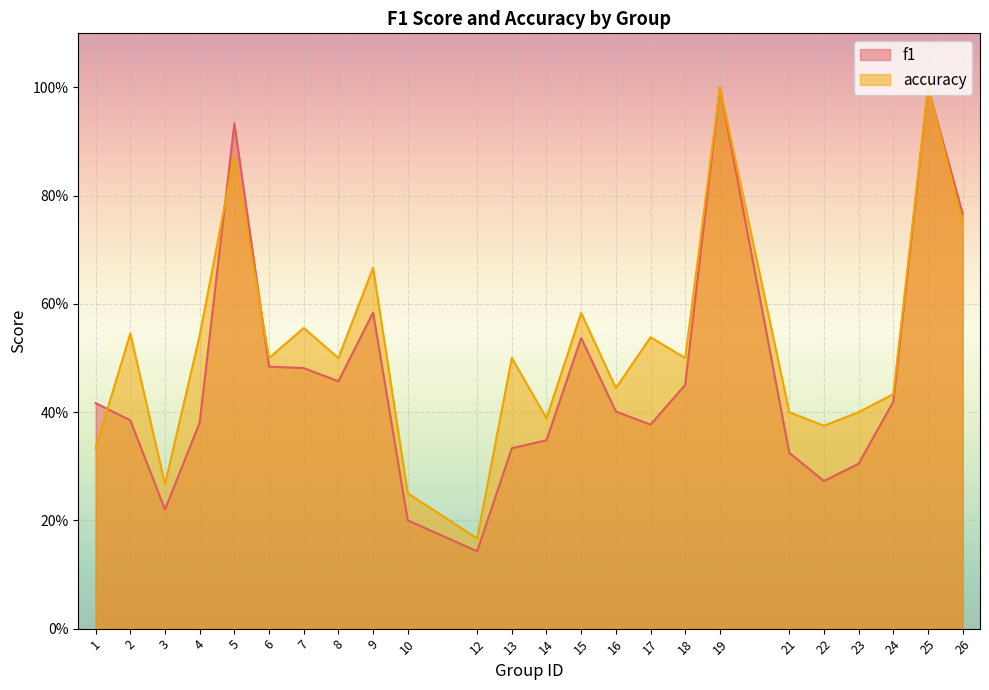

What is the sum of all accuracy values?

12.5